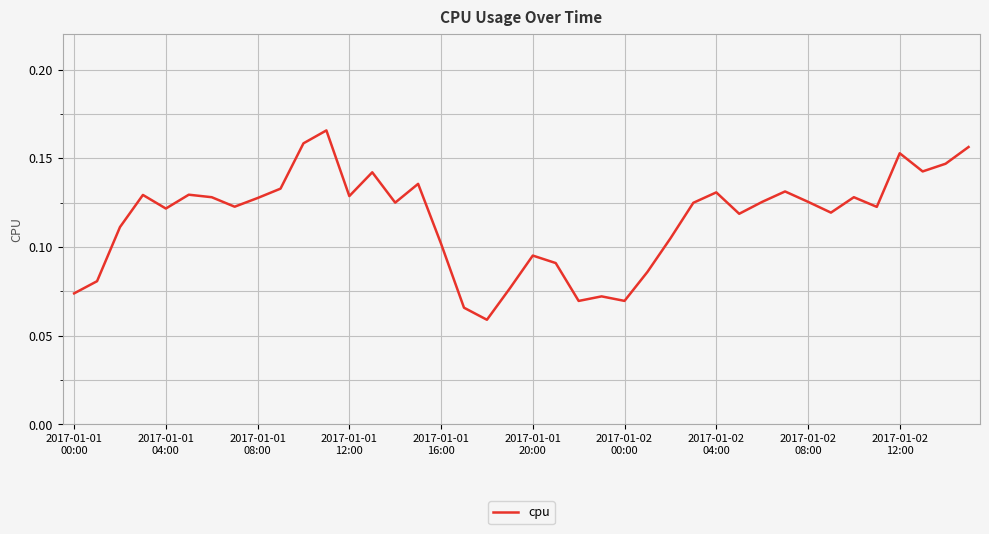

How many interior local peaks (higher than both neighbors) does the data have?

11